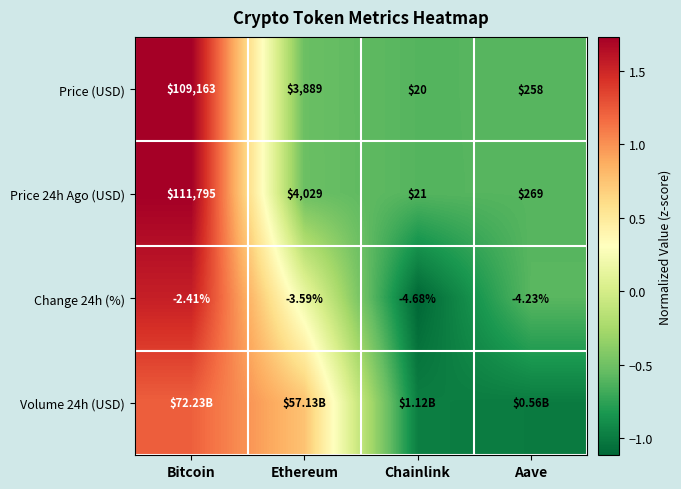

Is the value of Price (USD) at Aave greater than the value of Price 24h Ago (USD) at Bitcoin?

No